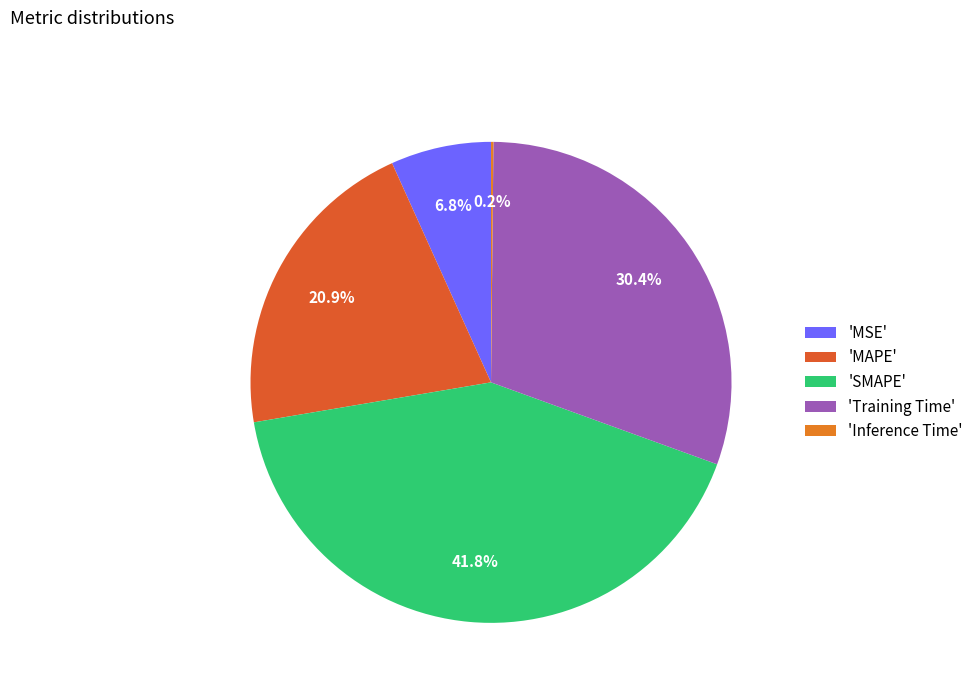

To the nearest percent, what is the average slice percentage?

20%